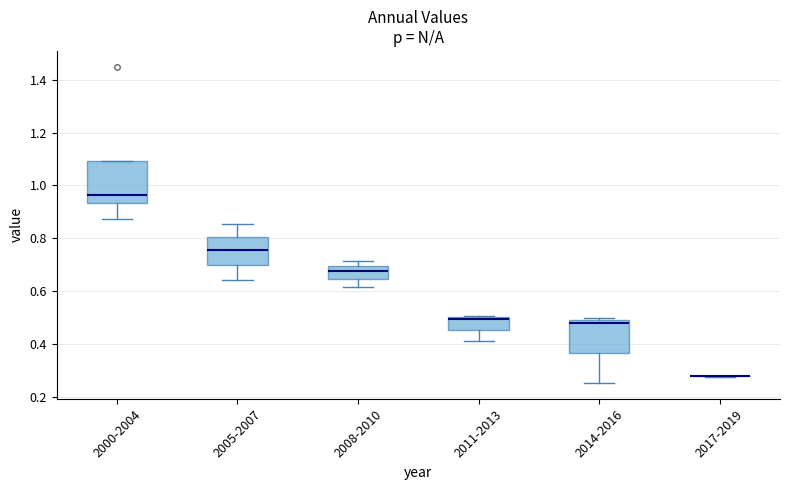

Reading left to right, transcribe this box plot: for each box, give where its median line is, the range the box spans, and where its two whiskers end, as read against the y-axis. The values are not printed on the chart, so give them approximately, as read against the axis.

2000-2004: median 0.96, box 0.94 to 1.10, whiskers 0.88 to 1.10
2005-2007: median 0.76, box 0.70 to 0.80, whiskers 0.64 to 0.86
2008-2010: median 0.68, box 0.64 to 0.70, whiskers 0.62 to 0.72
2011-2013: median 0.50, box 0.46 to 0.50, whiskers 0.42 to 0.50
2014-2016: median 0.48 (just below the box's upper edge), box 0.36 to 0.48, whiskers 0.26 to 0.50
2017-2019: box collapsed to a line at 0.28, whiskers 0.28 to 0.28